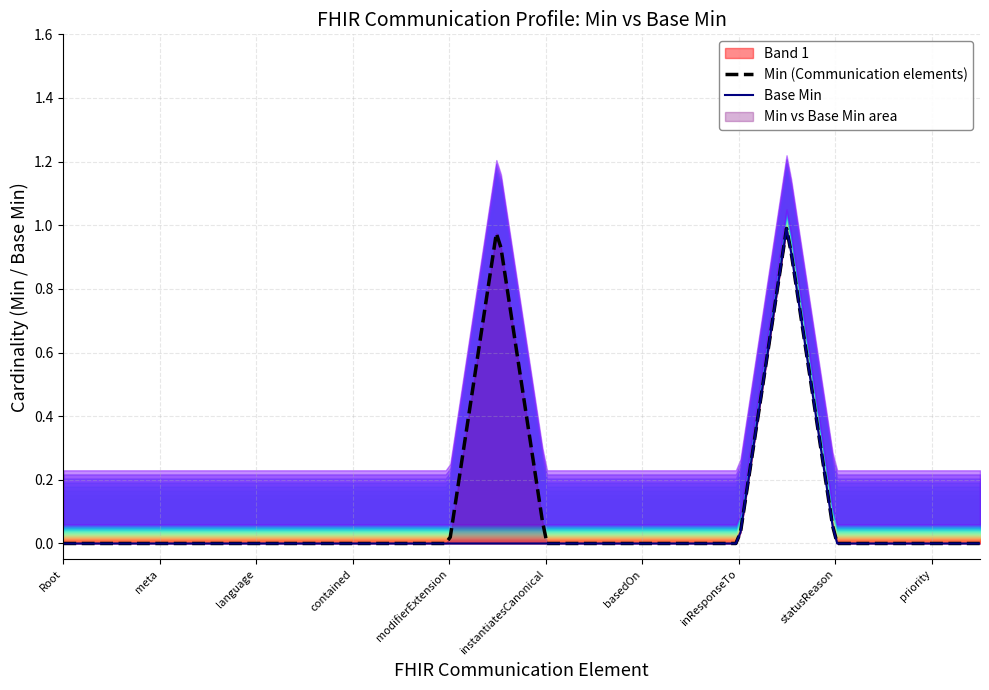

Reading left to right, extract all data points from this chart.

Min: 0	0	0	0	0	0	0	0	0	1	0	0	0	0	0	1	0	0	0	0
Base Min: 0	0	0	0	0	0	0	0	0	0	0	0	0	0	0	1	0	0	0	0